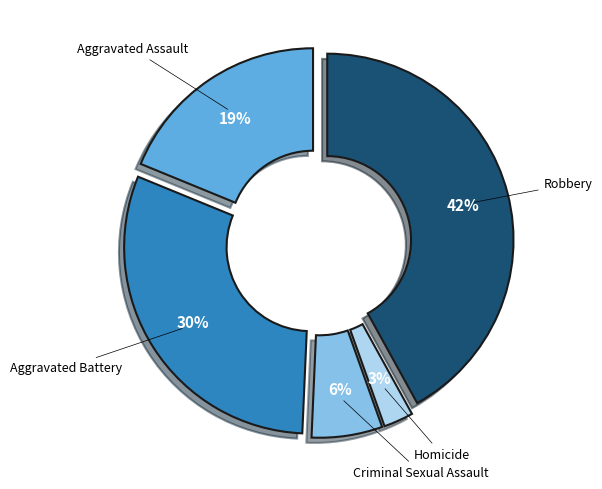

True or false: Homicide accounts for 11% of the total.

False